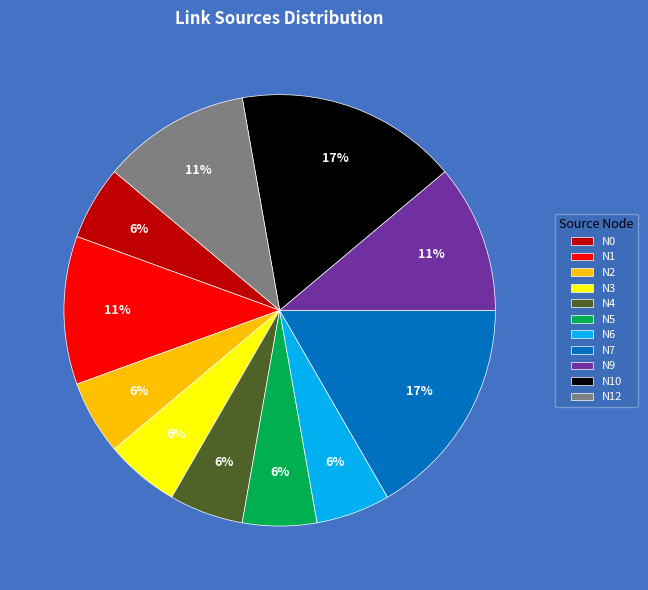

To the nearest percent, what is the difference between the largest and smallest slice percentages?

11%